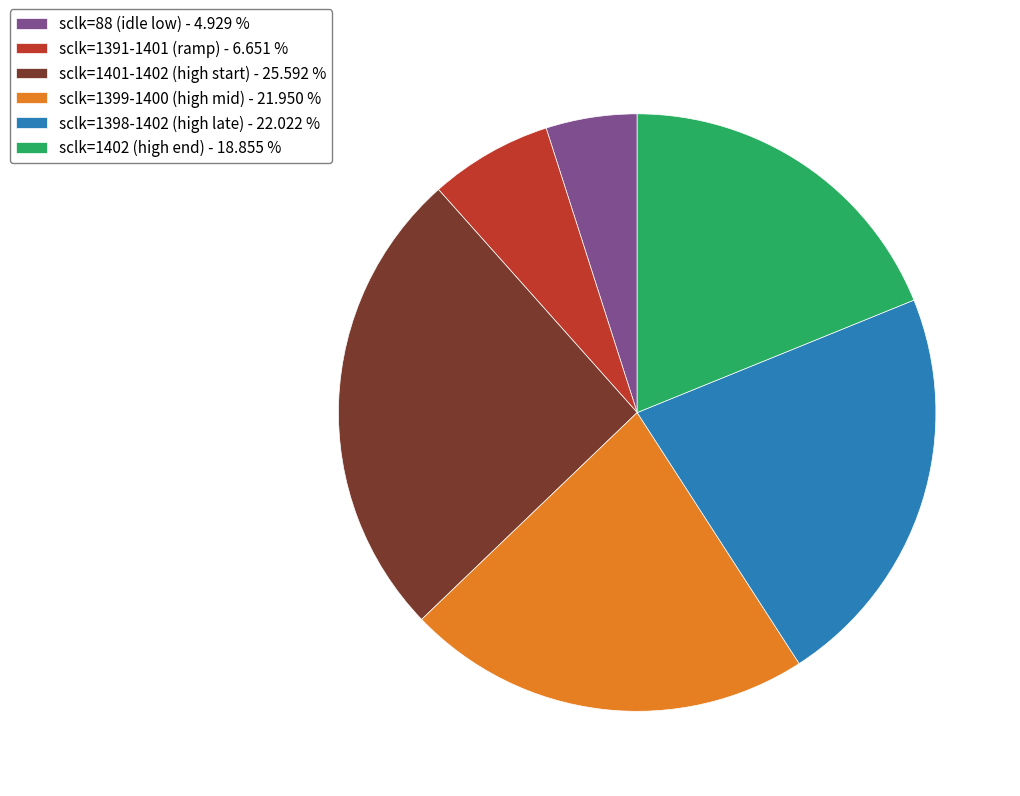

Is sclk=88 (idle low) - 4.929 % the majority of the pie?

No